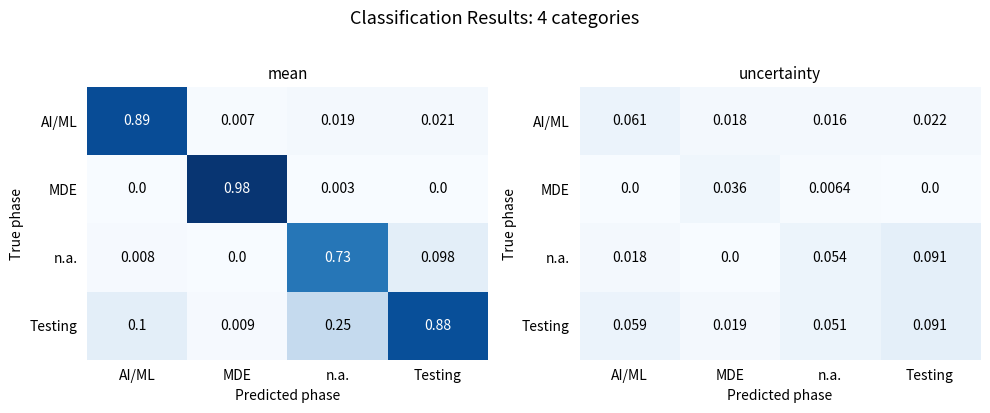

What is the approximate value of Testing at n.a.?

0.1